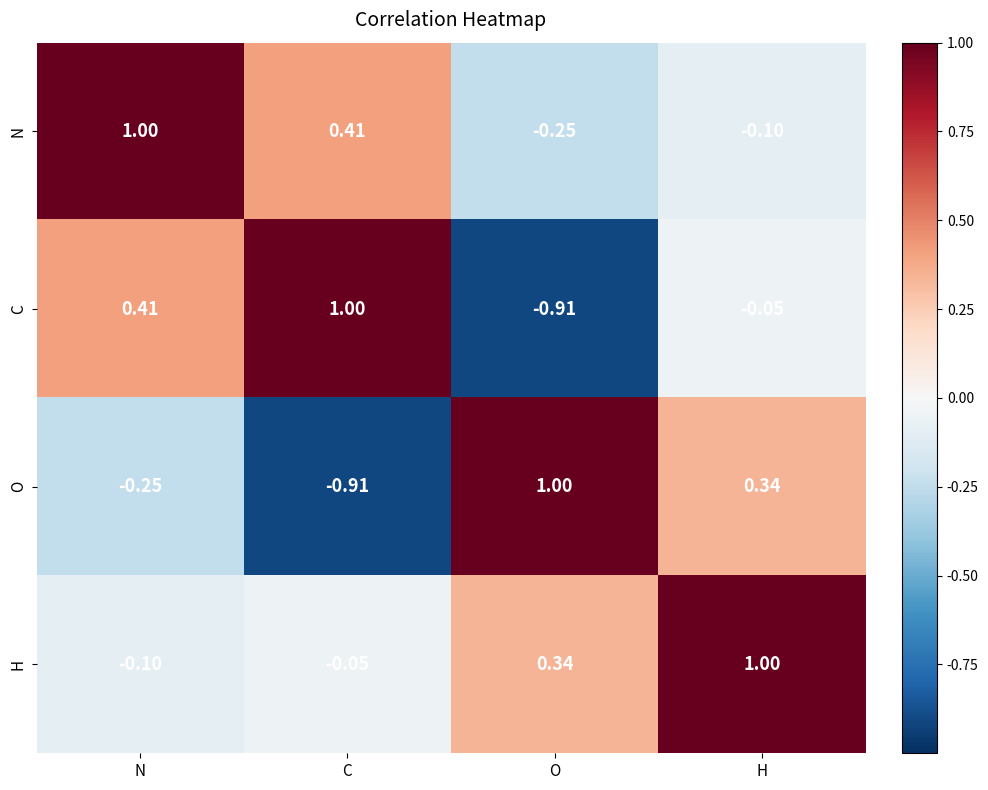

At which label does N reach its peak?

N